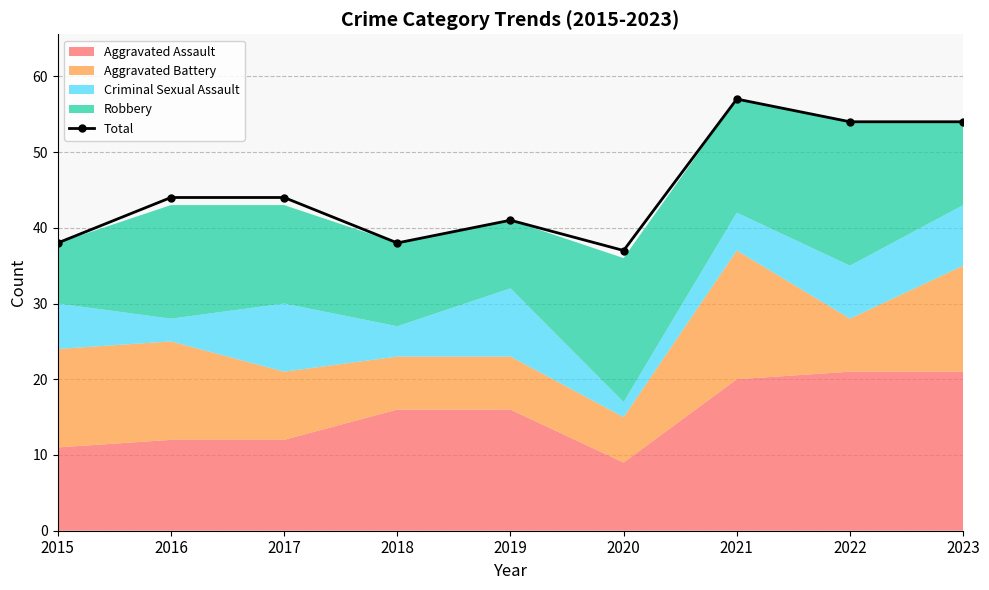

Where is the data nearest to the value 47?

2016